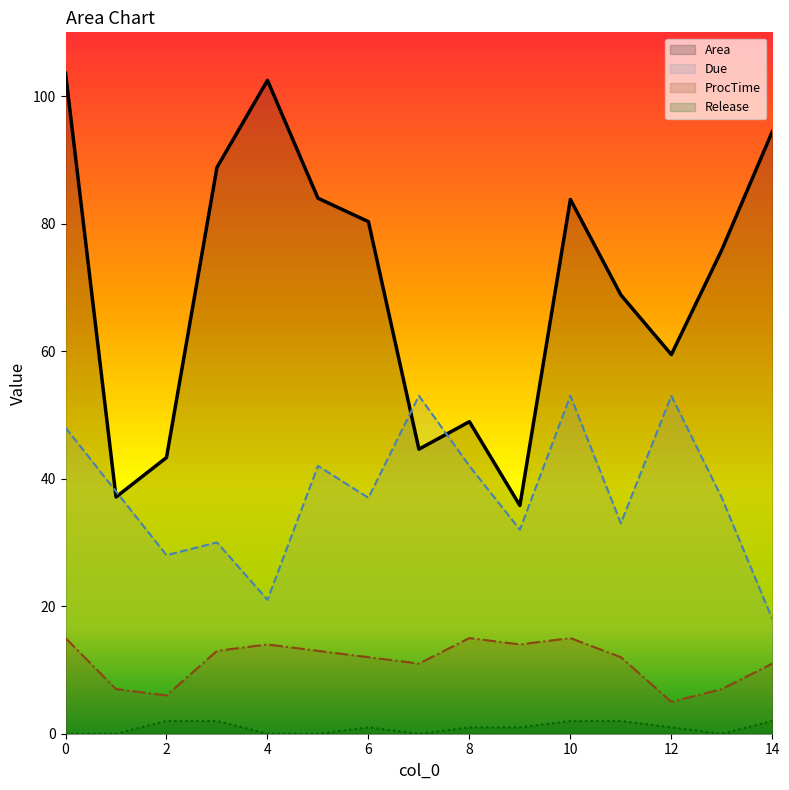

Reading left to right, extract all data points from this chart.

Area: 0=103.6	1=37.1	2=43.3	3=88.8	4=102.5	5=84.0	6=80.3	7=44.6	8=48.9	9=35.8	10=83.8	11=68.8	12=59.5	13=75.9	14=94.4
Due: 0=48.0	1=38.0	2=28.0	3=30.0	4=21.0	5=42.0	6=37.0	7=53.0	8=42.0	9=32.0	10=53.0	11=33.0	12=53.0	13=37.0	14=18.0
ProcTime: 0=15.0	1=7.0	2=6.0	3=13.0	4=14.0	5=13.0	6=12.0	7=11.0	8=15.0	9=14.0	10=15.0	11=12.0	12=5.0	13=7.0	14=11.0
Release: 0=0.0	1=0.0	2=2.0	3=2.0	4=0.0	5=0.0	6=1.0	7=0.0	8=1.0	9=1.0	10=2.0	11=2.0	12=1.0	13=0.0	14=2.0